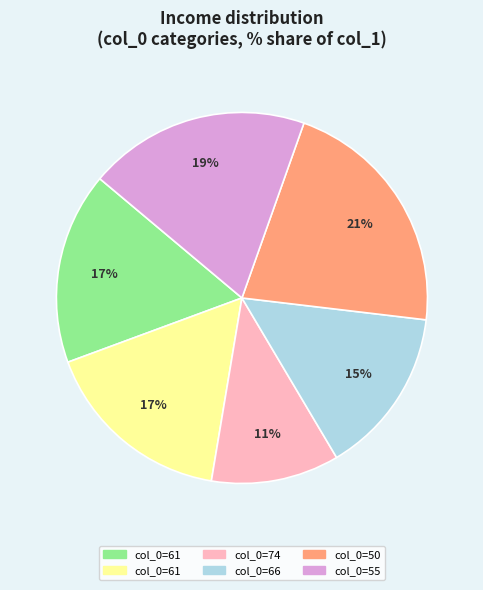

To the nearest percent, what is the difference between the largest and smallest slice percentages?

10%